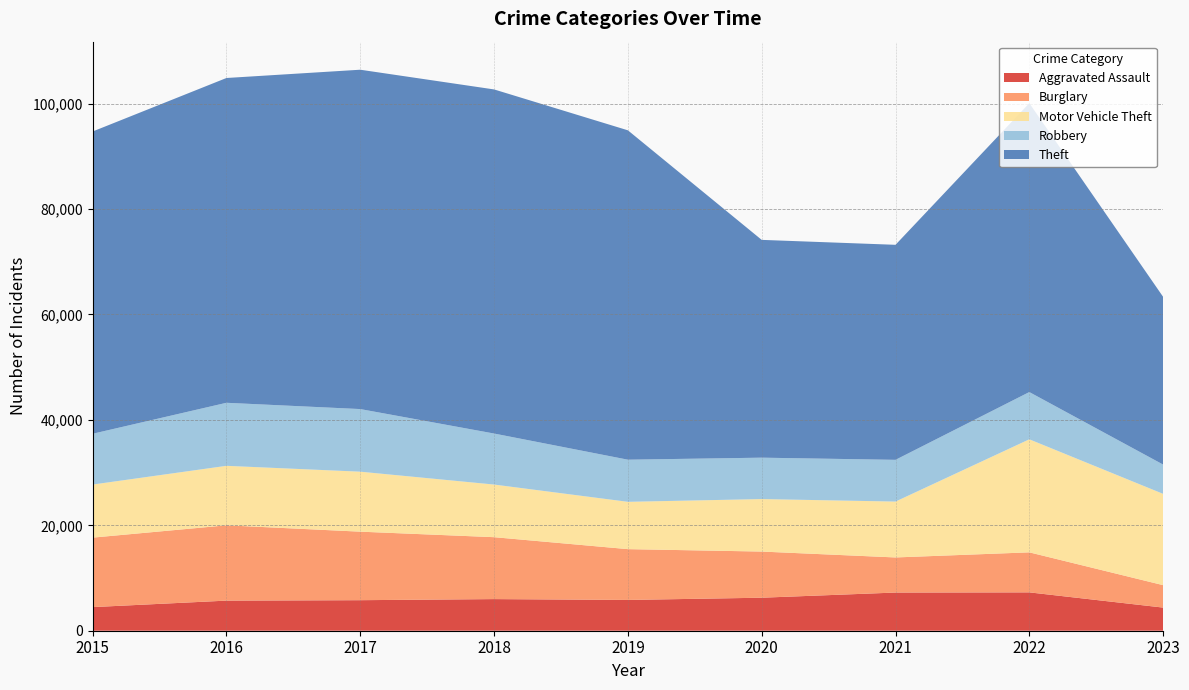

Reading left to right, transcribe all the data shown in this chart.

Aggravated Assault: 4480	5712	5793	6001	5841	6263	7243	7278	4390
Burglary: 13184	14289	13001	11747	9638	8757	6659	7592	4255
Motor Vehicle Theft: 10068	11286	11380	9985	8977	9959	10602	21446	17320
Robbery: 9638	11960	11880	9680	7994	7855	7918	8965	5557
Theft: 57350	61621	64385	65286	62491	41321	40797	54809	31823